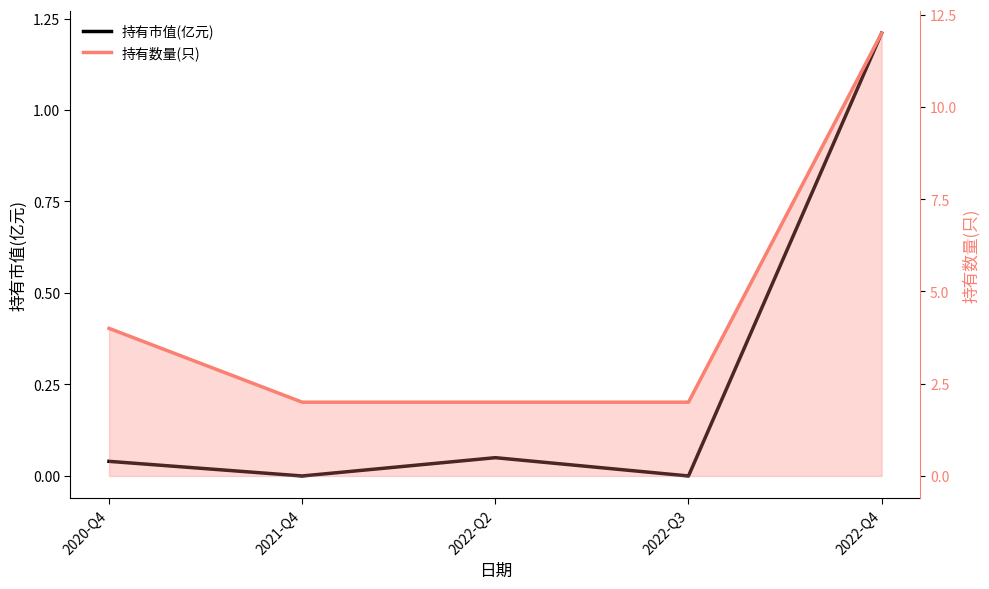

What is the spread (max minus min) of values at 2022-Q2?

1.9